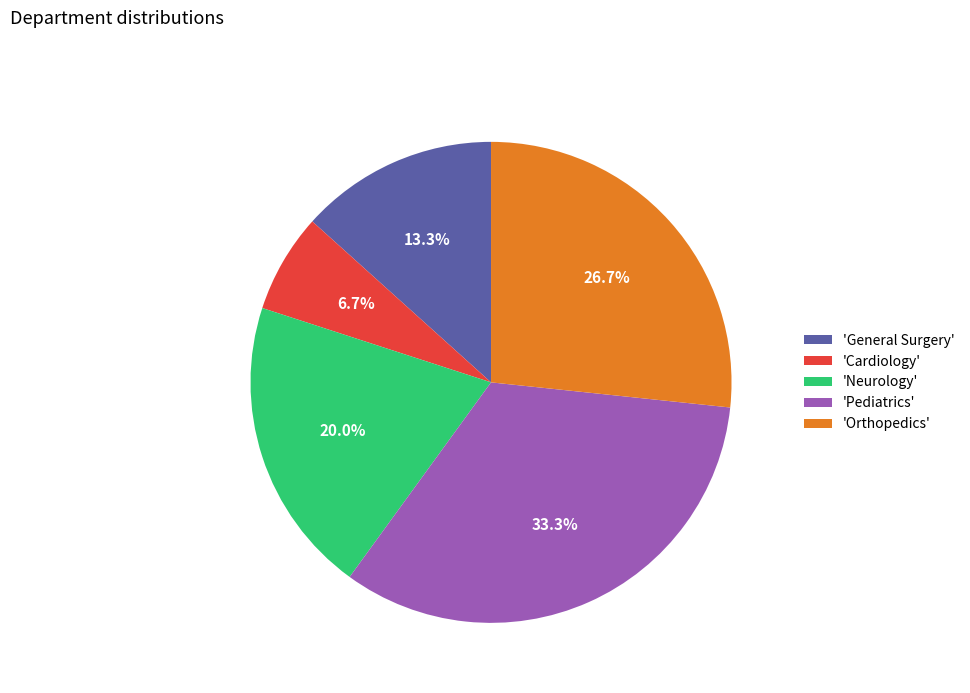

Which category has the biggest portion of the pie?

'Pediatrics'